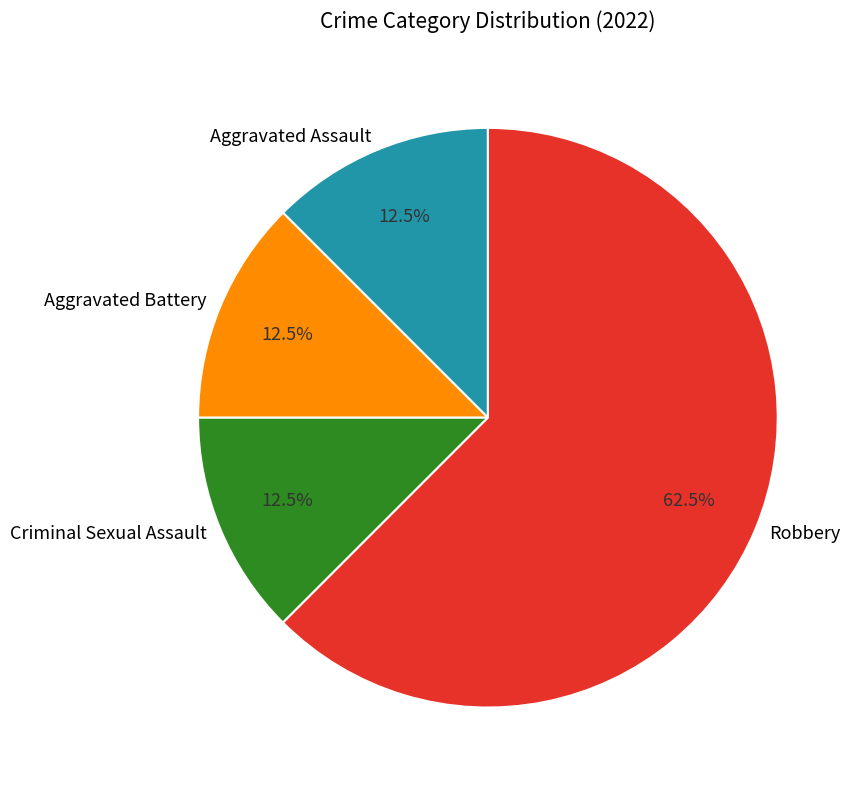

What is the total percentage of Aggravated Battery and Aggravated Assault?

25.0%